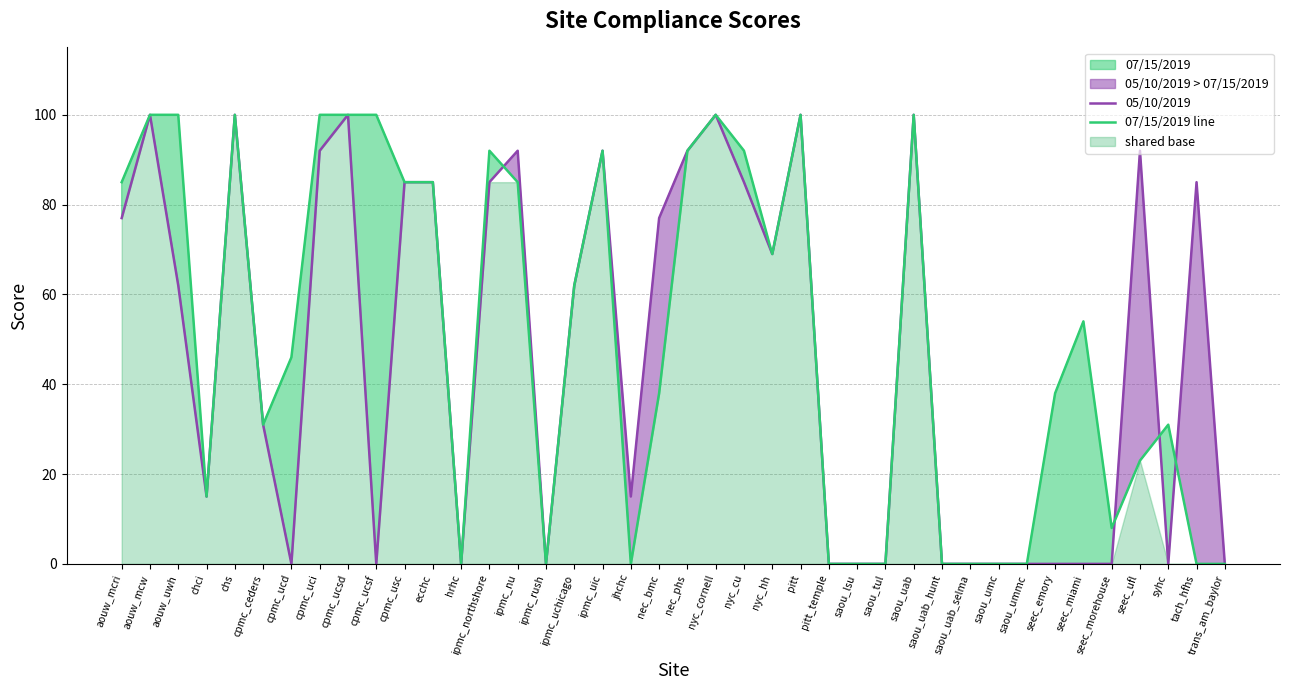

What is the difference between the 05/10/2019 values at cpmc_uci and seec_miami?

92